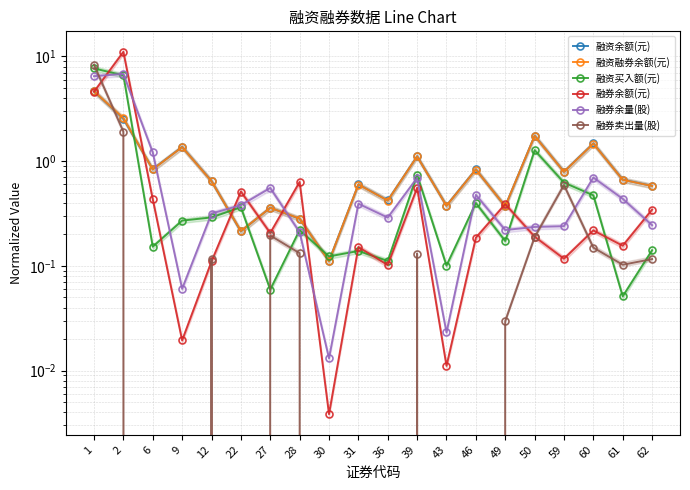

Does the chart have visible grid lines?

Yes